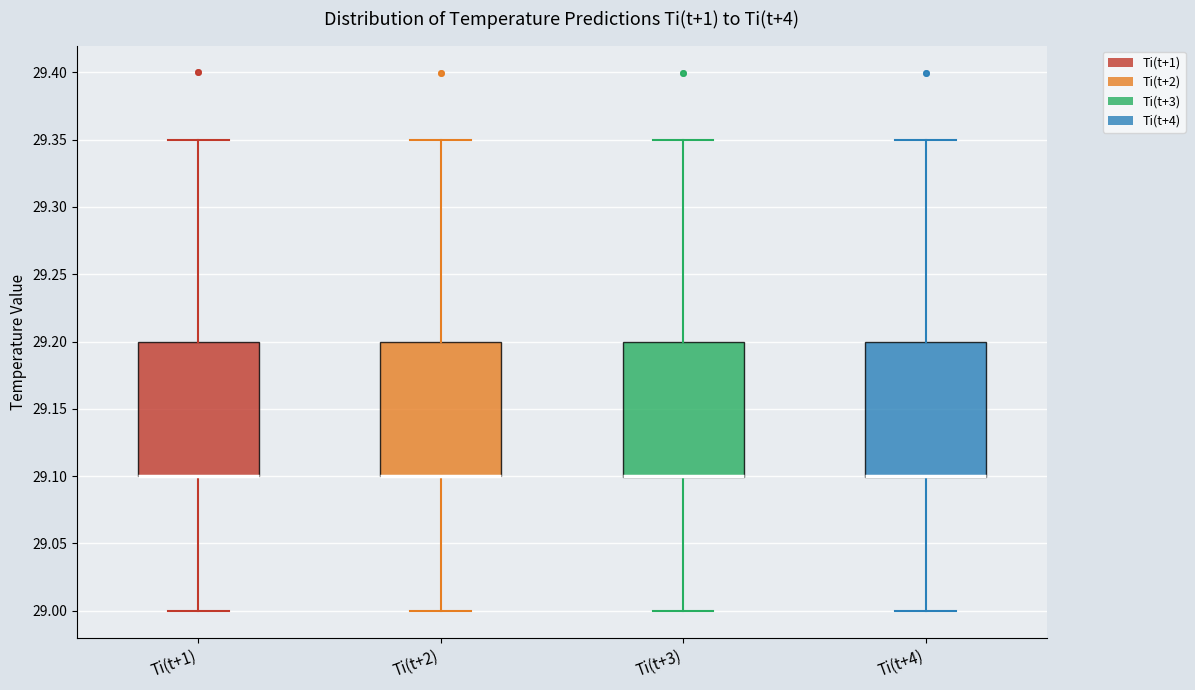

Reading left to right, read every box against the y-axis: the position of its median line, the range the box covers, and the ends of its whiskers. The values are not printed on the chart, so give them approximately, as read against the axis.

Ti(t+1): median 29.10 (drawn on the box's lower edge), box 29.10 to 29.20, whiskers 29.00 to 29.35
Ti(t+2): median 29.10 (drawn on the box's lower edge), box 29.10 to 29.20, whiskers 29.00 to 29.35
Ti(t+3): median 29.10 (drawn on the box's lower edge), box 29.10 to 29.20, whiskers 29.00 to 29.35
Ti(t+4): median 29.10 (drawn on the box's lower edge), box 29.10 to 29.20, whiskers 29.00 to 29.35